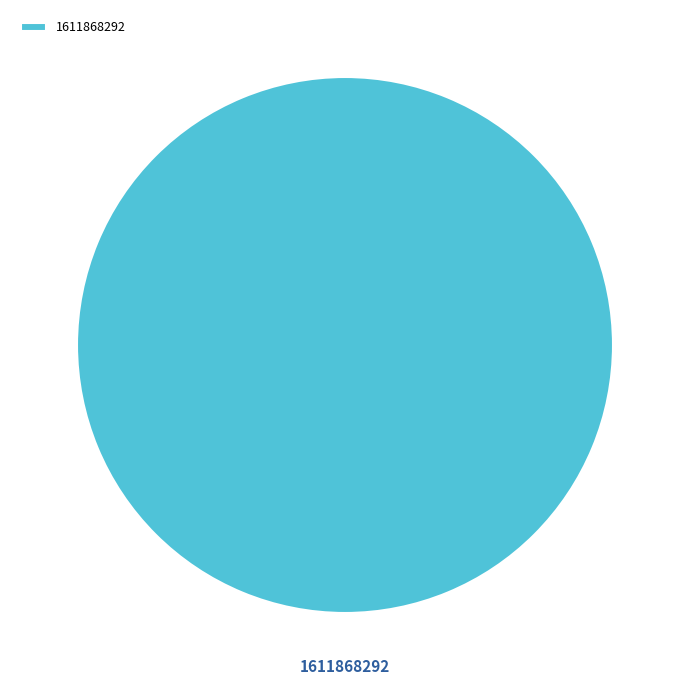

Which slice represents more than half of the pie?

1611868292